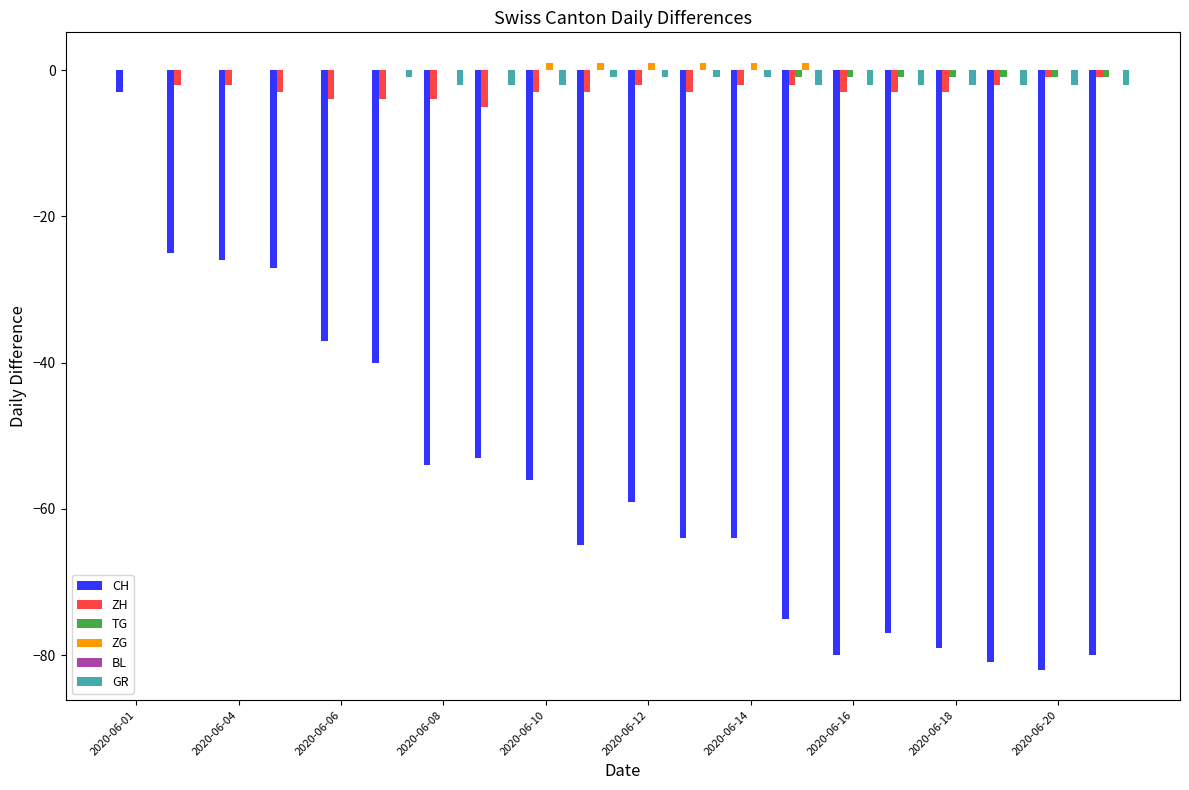

How many distinct data groups are displayed?

5